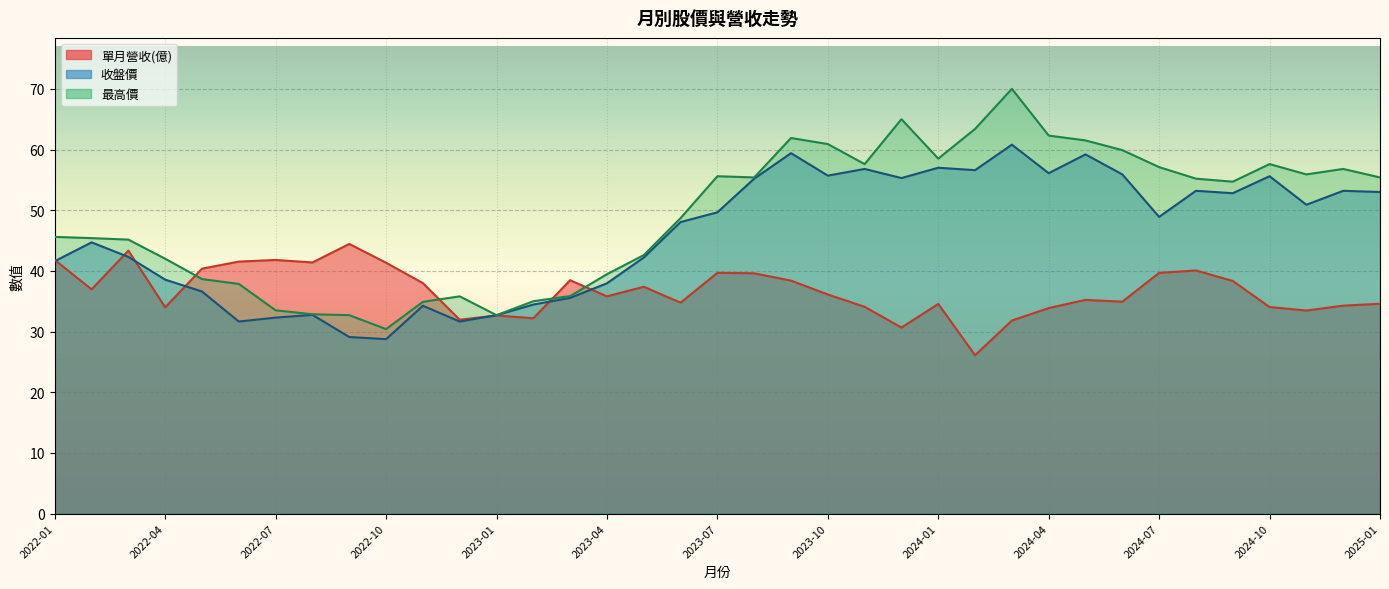

List the series in order of their overall mean, highest first.

最高價, 收盤價, 單月營收(億)